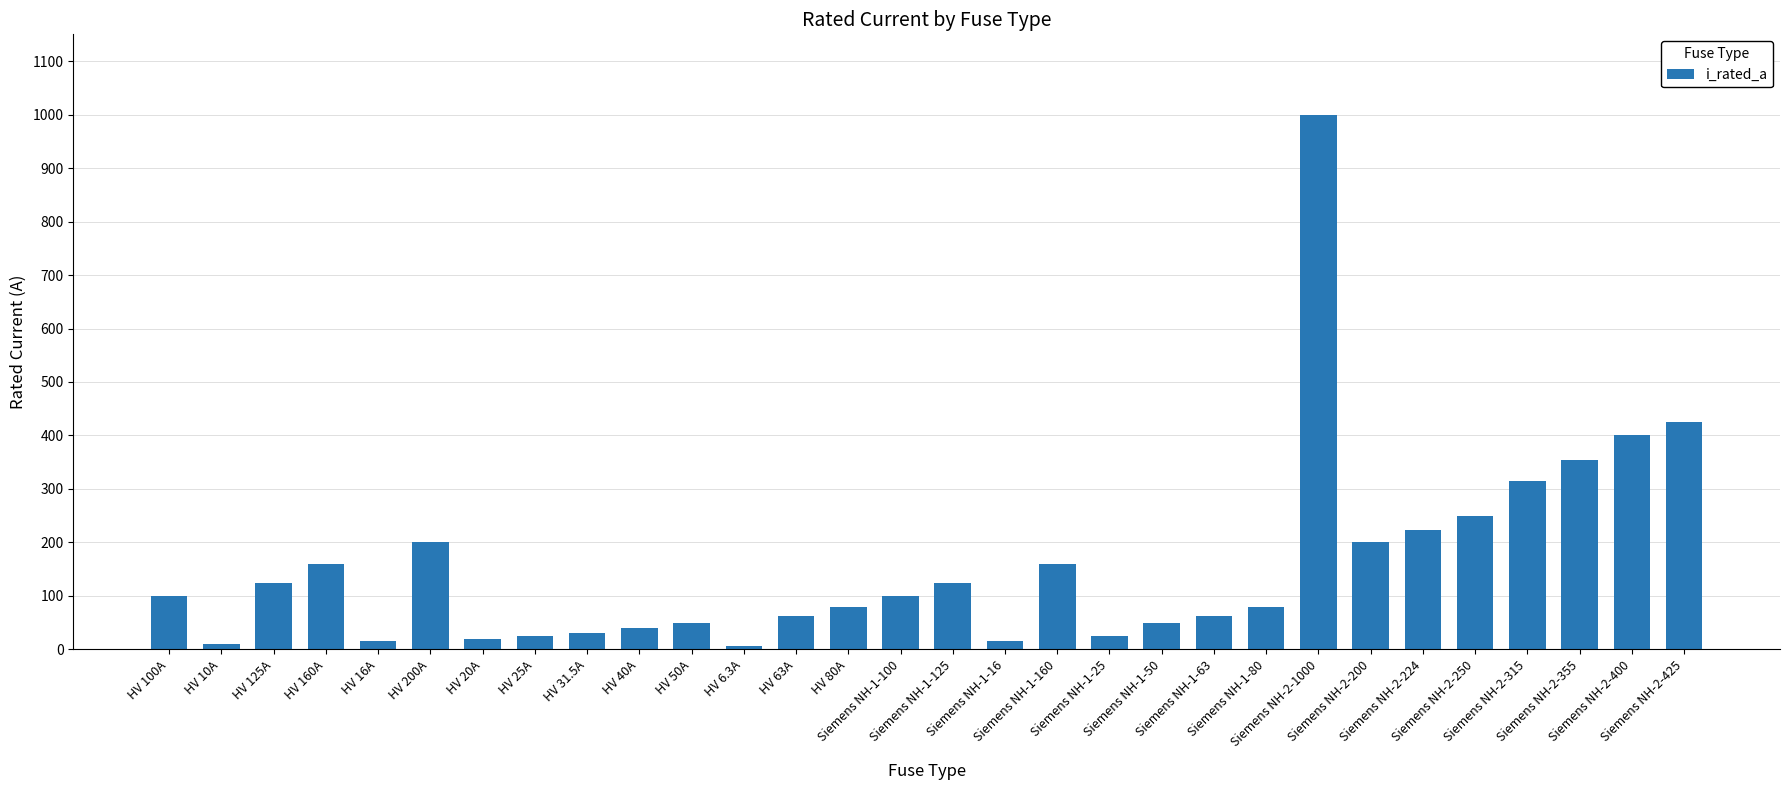

What is the sum of the values at Siemens NH-1-16 and Siemens NH-1-63?

79.0